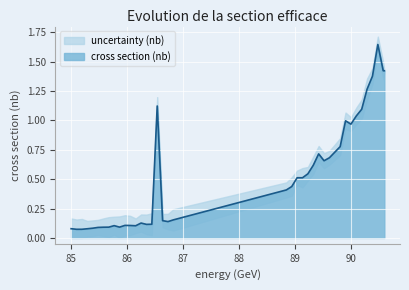

What is the change in value from 86.0556 to 90.0859?

+0.9